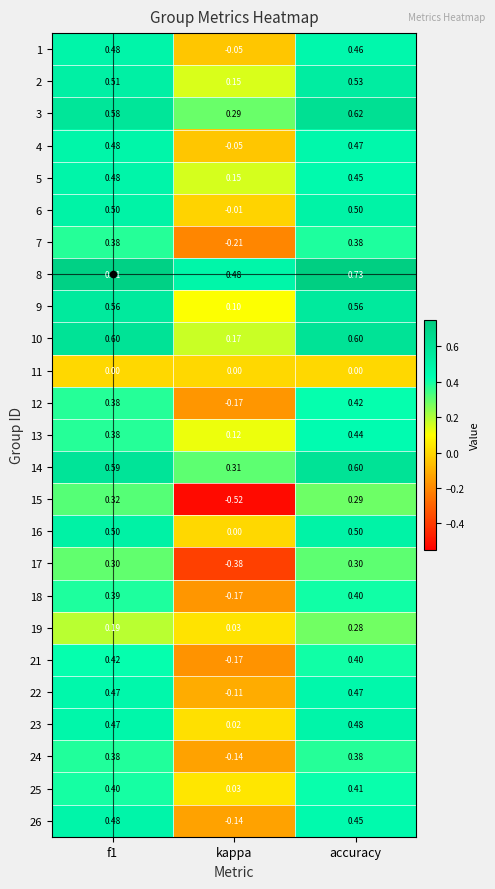

At which category does the chart reach its peak across all series?

accuracy